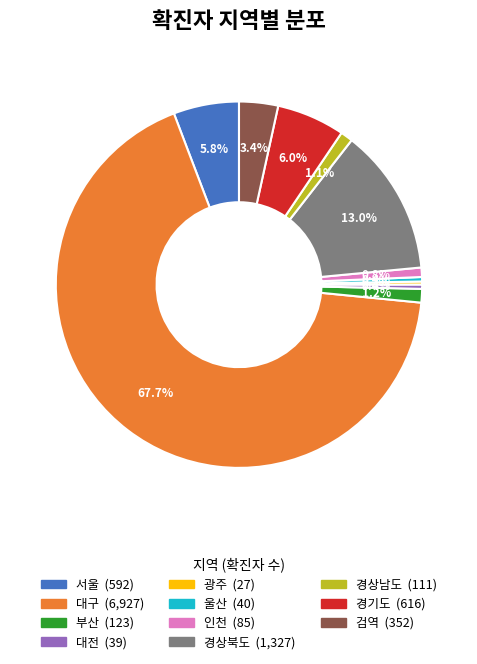

What percentage do 검역 and 울산 together represent?

3.8%